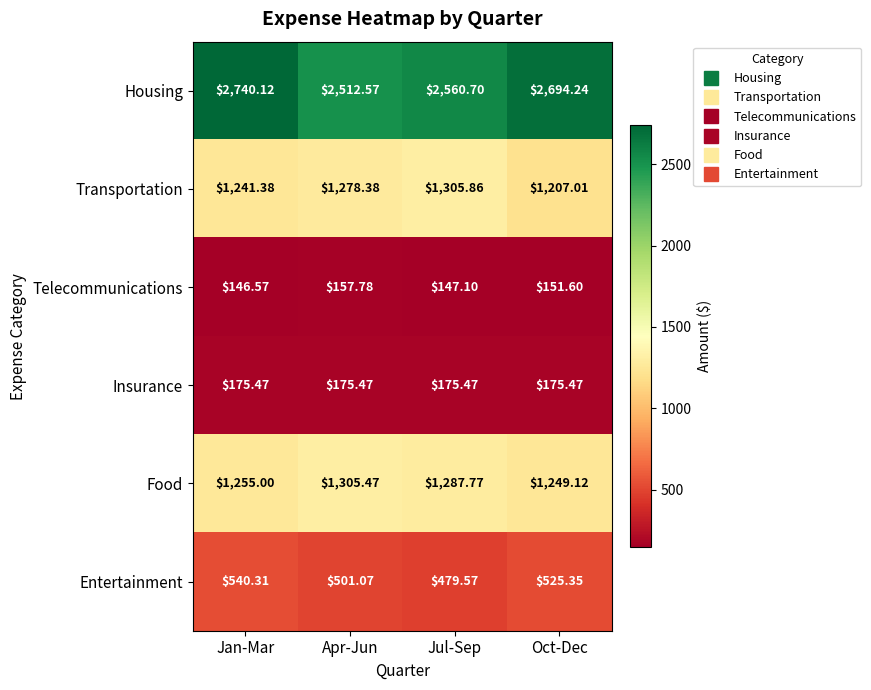

Rank the categories by Telecommunications value from lowest to highest.

Jan-Mar, Jul-Sep, Oct-Dec, Apr-Jun